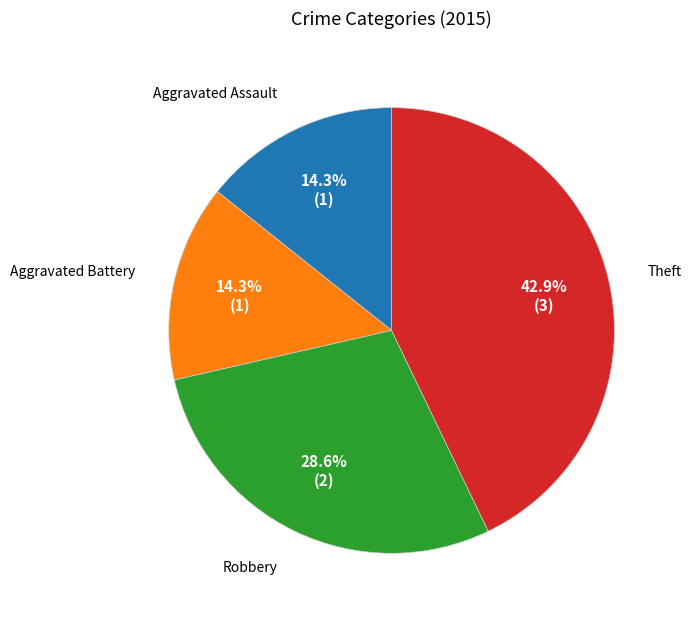

Does any single category account for the majority?

No